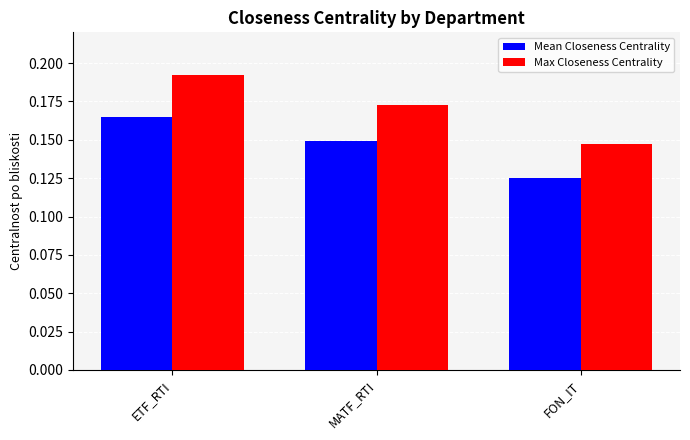

How many series are shown in this chart?

2